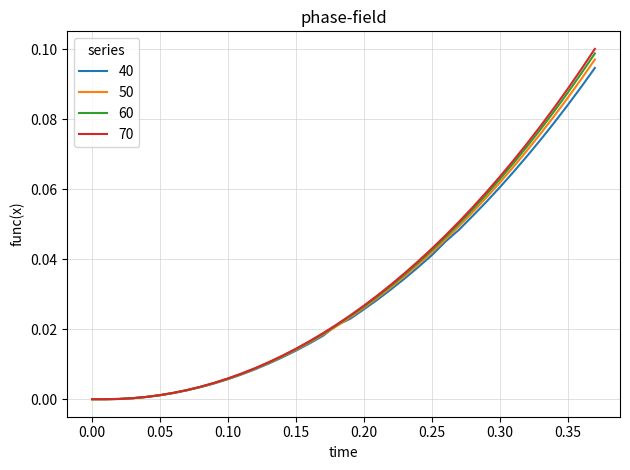

Which series has the largest range (max minus min)?

70